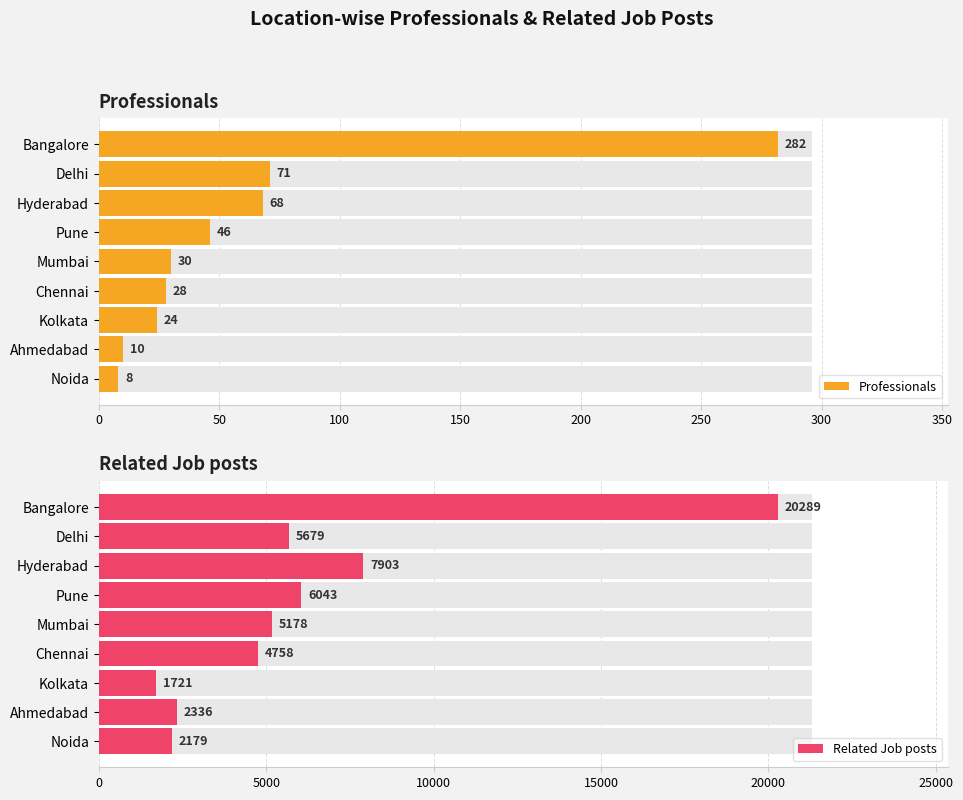

Rank the series at 350 from lowest to highest value.

Professionals, Related Job posts